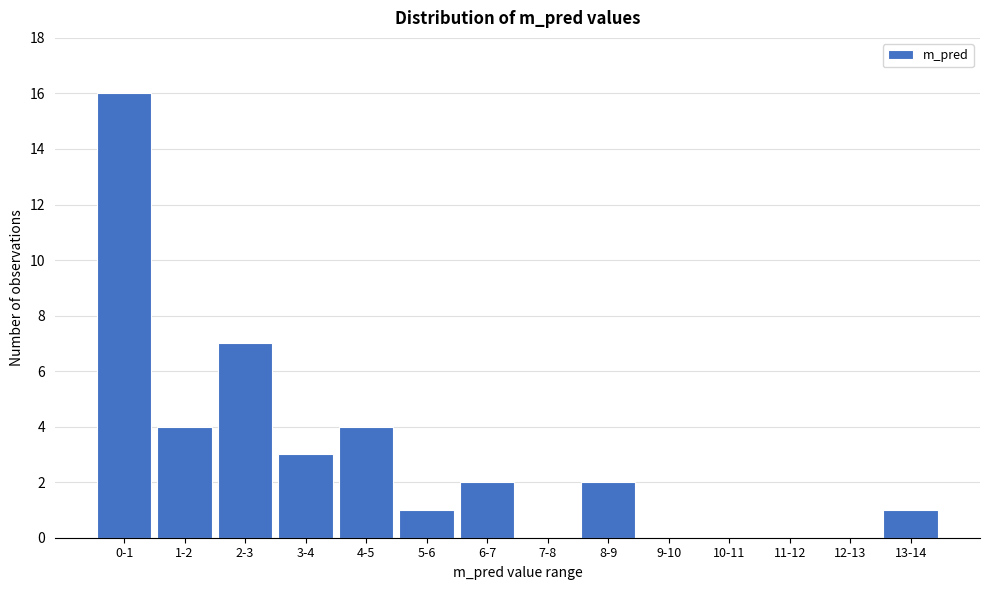

Reading left to right, what are all the values shown in this chart?

0-1=16	1-2=4	2-3=7	3-4=3	4-5=4	5-6=1	6-7=2	7-8=0	8-9=2	9-10=0	10-11=0	11-12=0	12-13=0	13-14=1